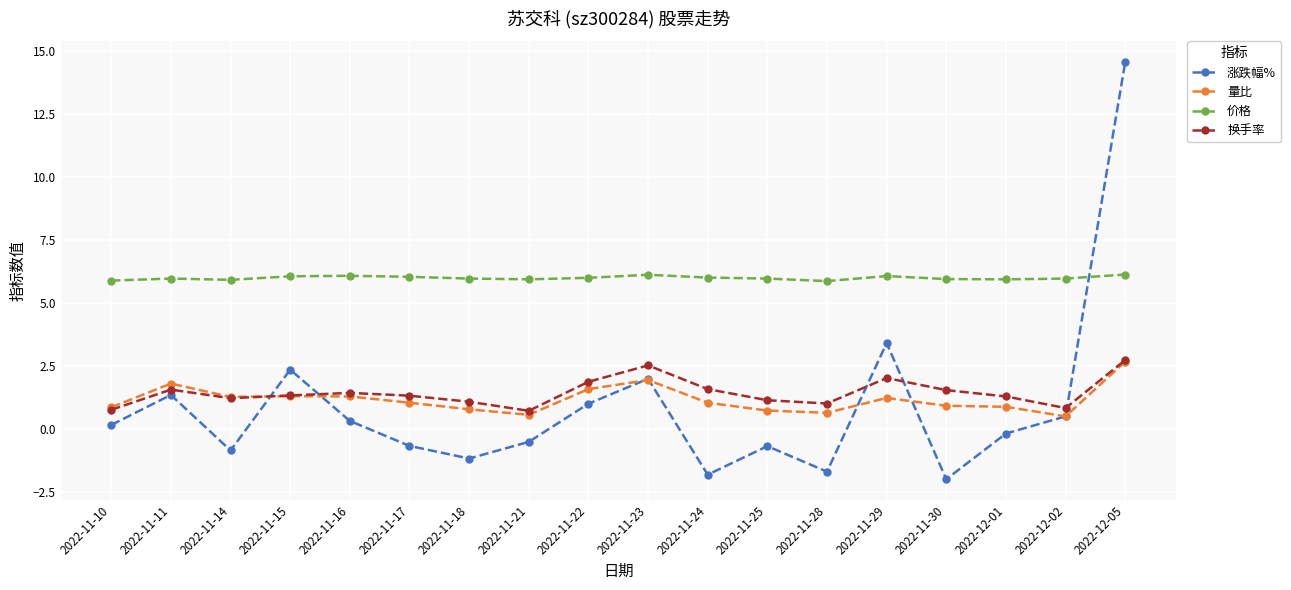

What is the value of the 涨跌幅% point at the 4th from the left?

2.4